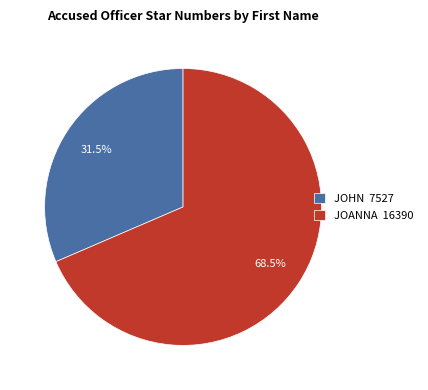

To the nearest percent, what is the difference between the largest and smallest slice percentages?

37%